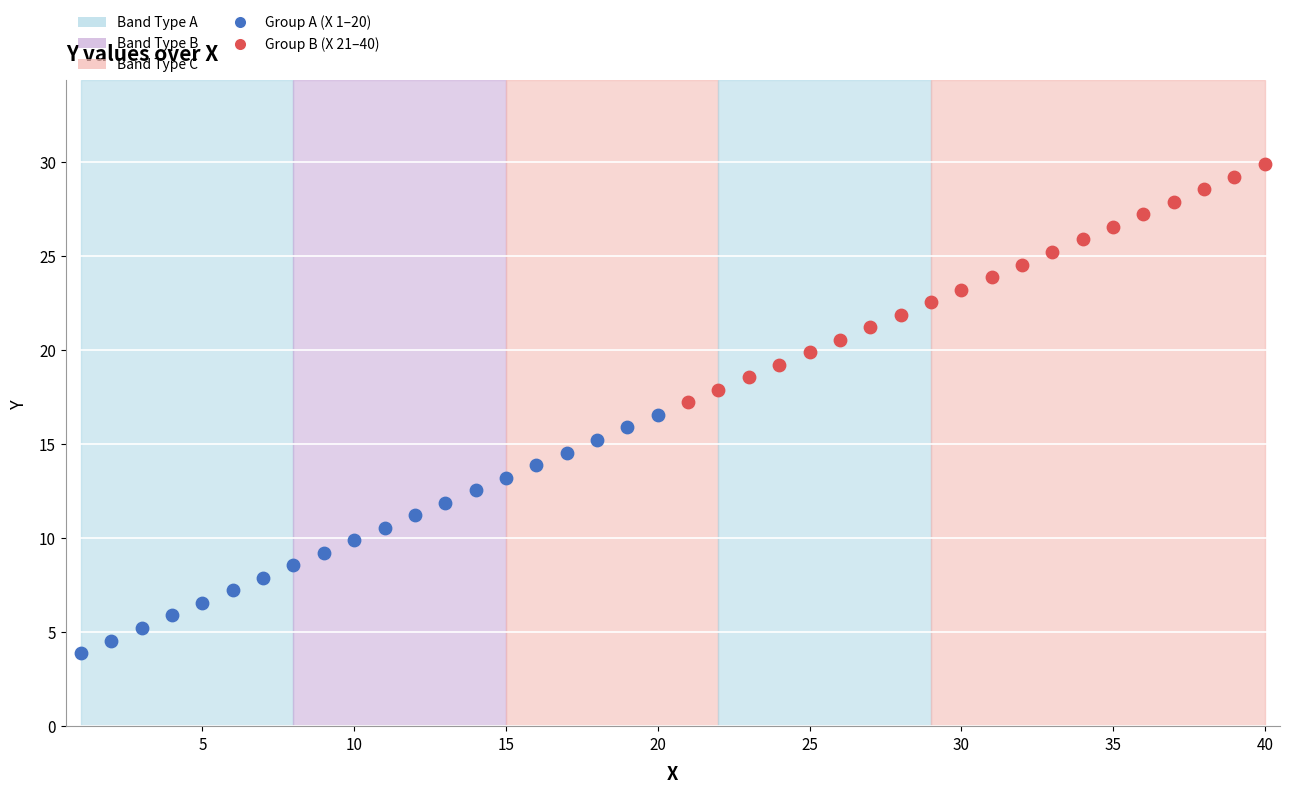

Which series contains the lowest Y value?

Group A (X 1–20)